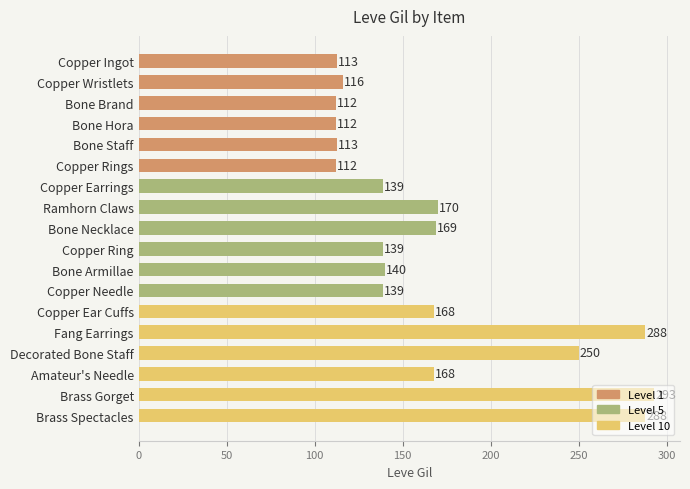

The chart shows a value of 58 at Copper Ingot. True or false?

False